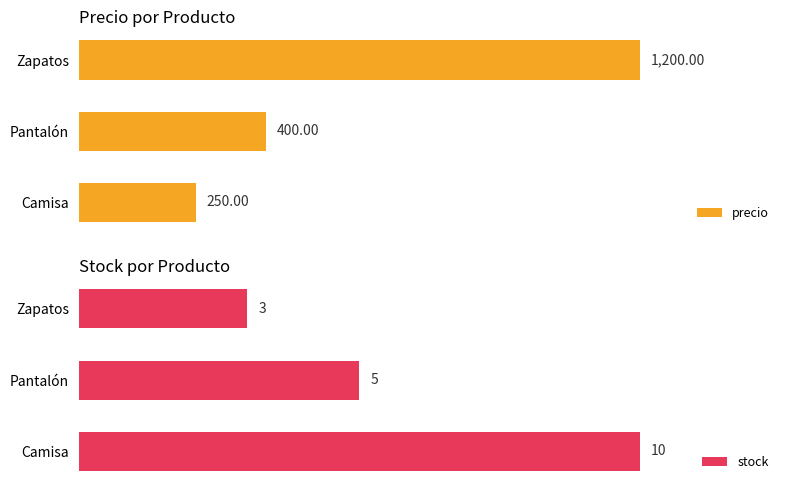

Which category has the lowest value in the precio series?

Camisa